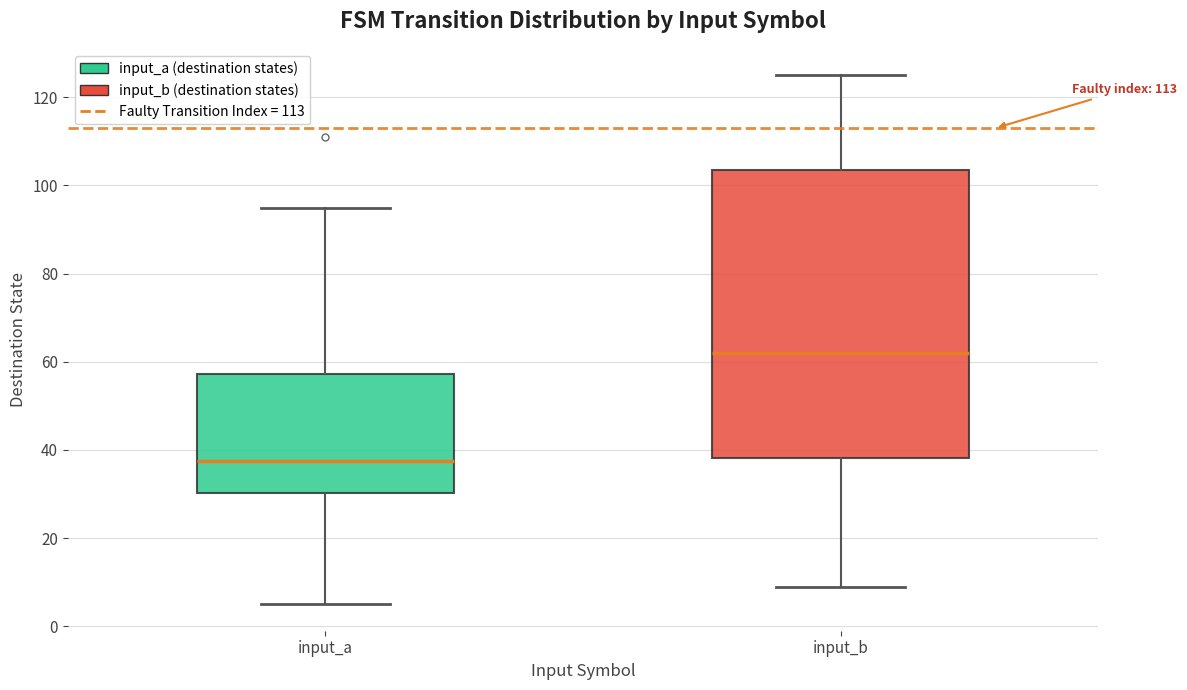

Reading left to right, transcribe this box plot: for each box, give where its median line is, the range the box spans, and where its two whiskers end, as read against the y-axis. The values are not printed on the chart, so give them approximately, as read against the axis.

input_a: median 38, box 30 to 58, whiskers 6 to 96
input_b: median 62, box 38 to 104, whiskers 10 to 126